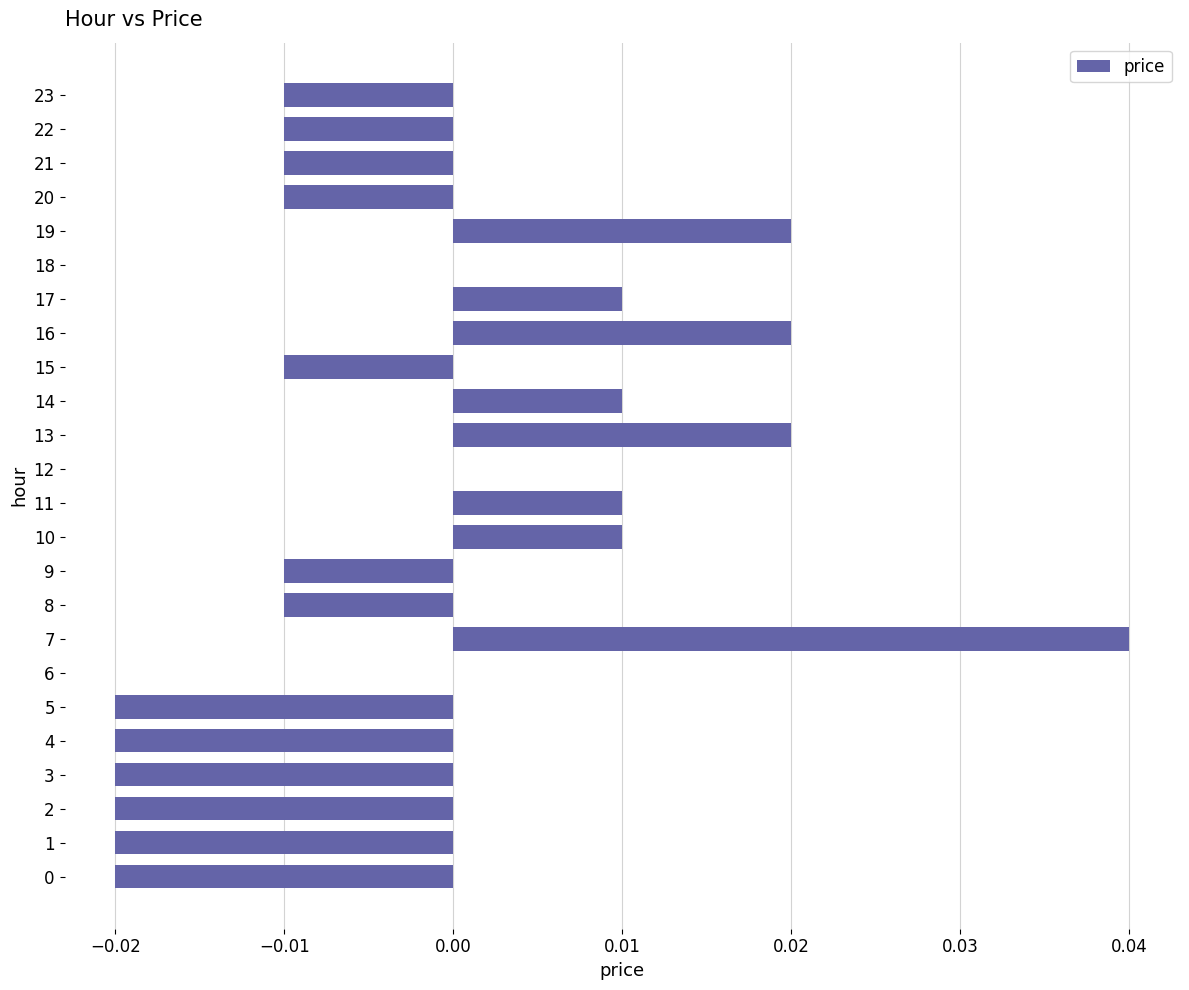

Which label corresponds to the largest value in the chart?

7